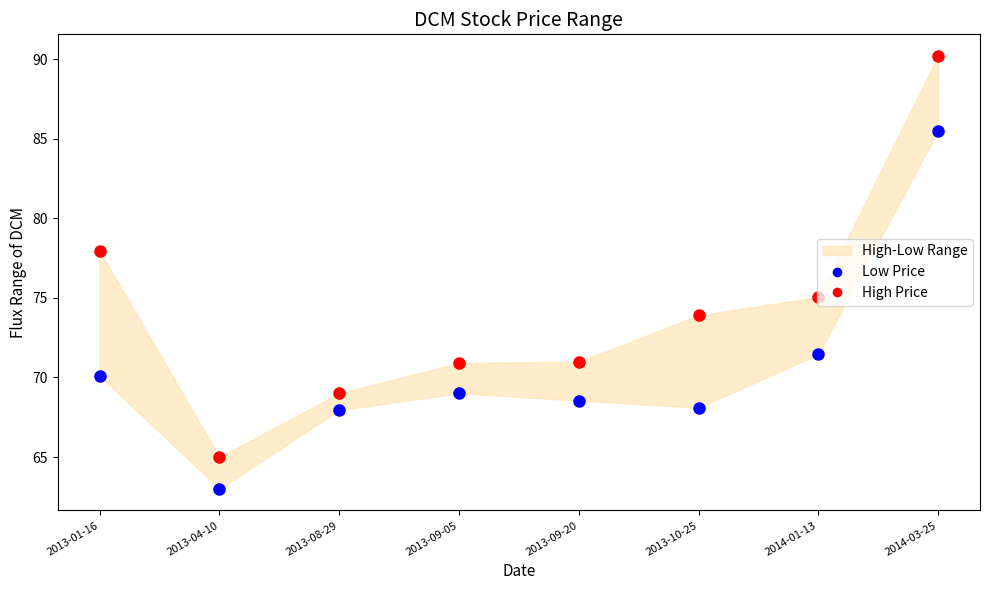

Which series contains the lowest Y value?

Low Price